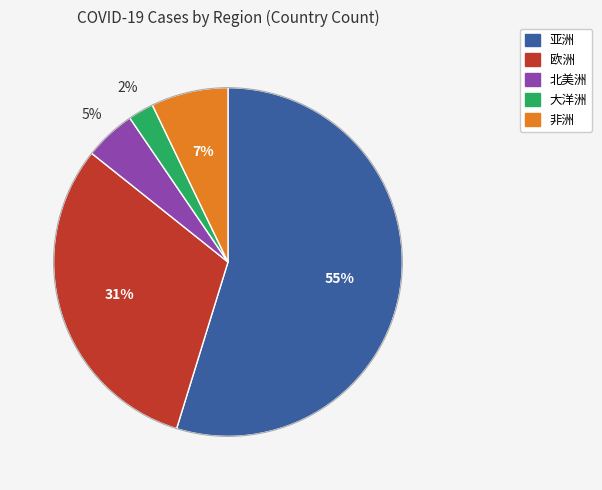

Do 北美洲 and 非洲 together represent more than half of the pie?

No